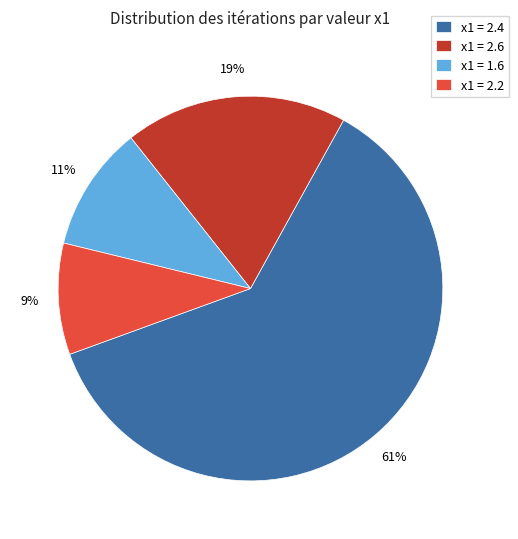

Is it true that x1 = 2.2 is 22% of the pie?

False